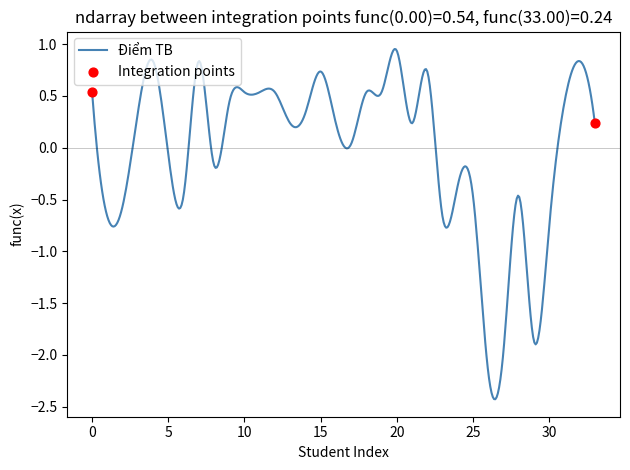

What is the smallest value displayed?

-2.4